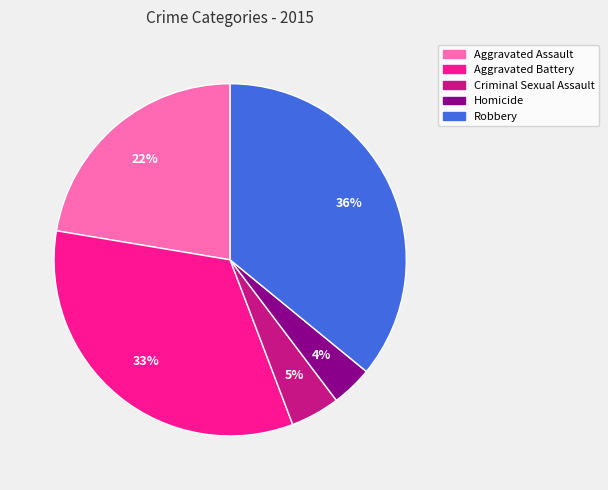

To the nearest percent, what is the average slice percentage?

20%